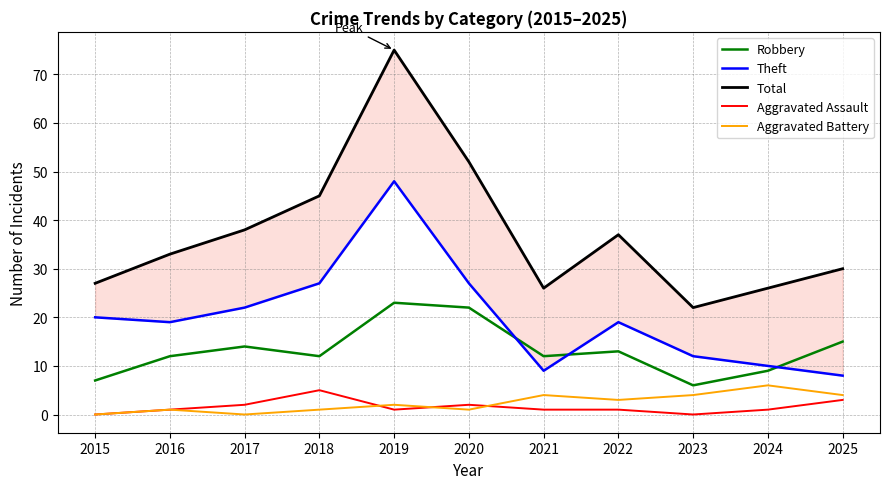

Between 2023 and 2025, which is larger?

2025